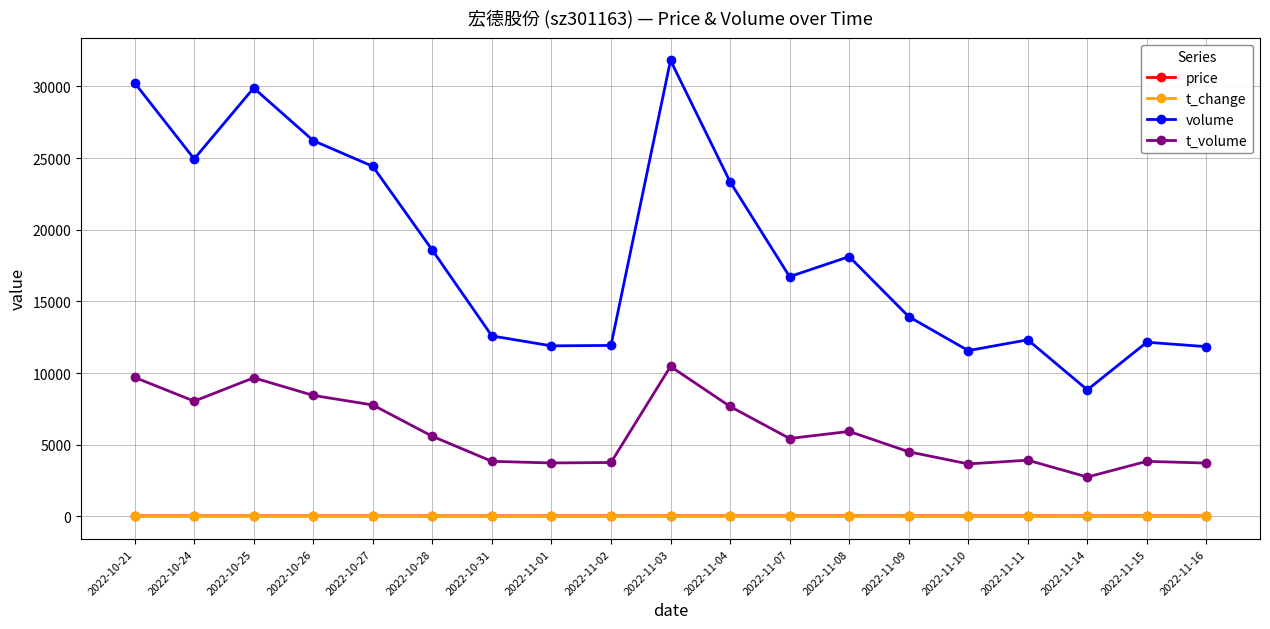

Does the chart display data point markers on the line(s)?

Yes